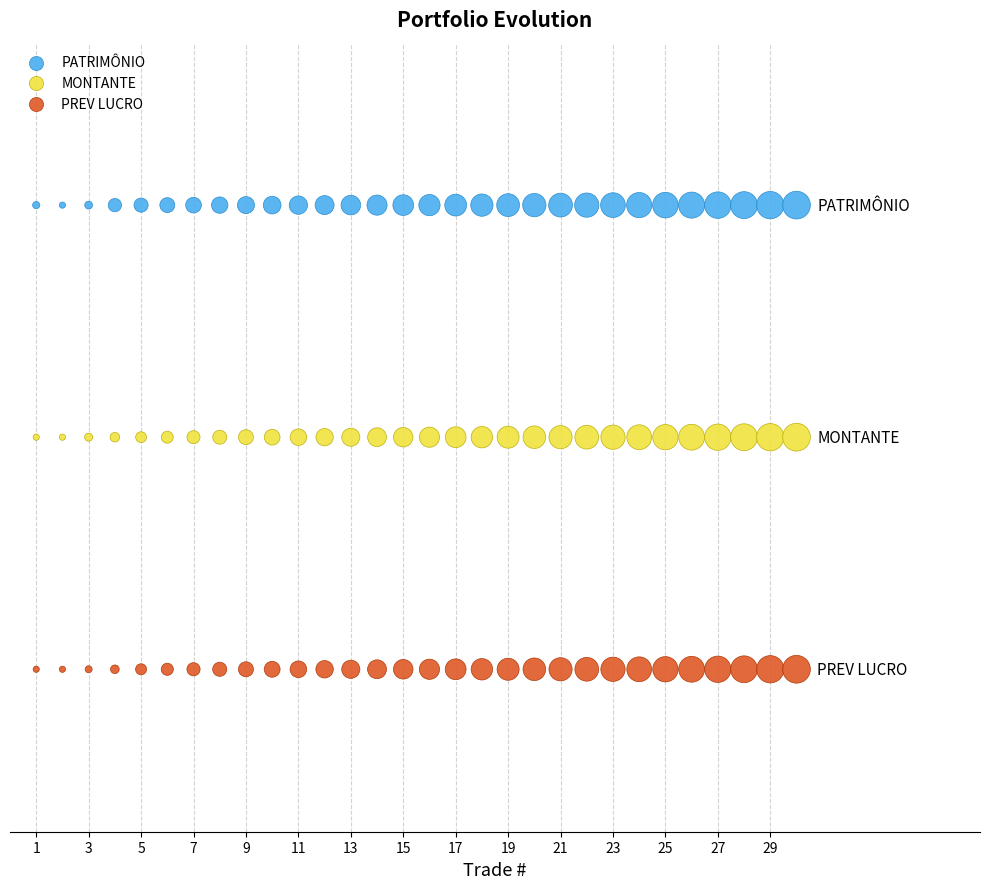

What are all the series names shown in the legend?

PATRIMÔNIO, MONTANTE, PREV LUCRO